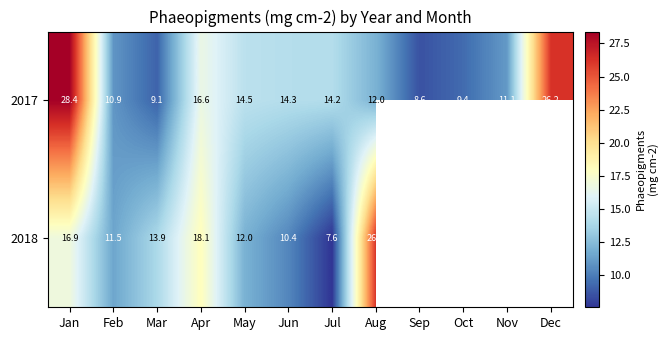

At which label does 2017 reach its minimum?

Sep